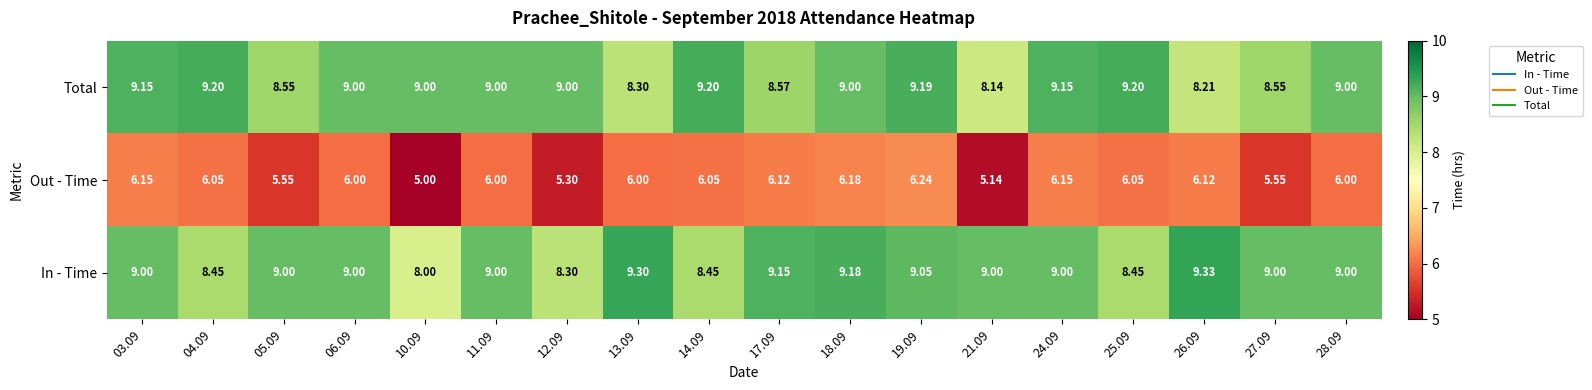

Rank the series at 10.09 from lowest to highest value.

Out - Time, In - Time, Total